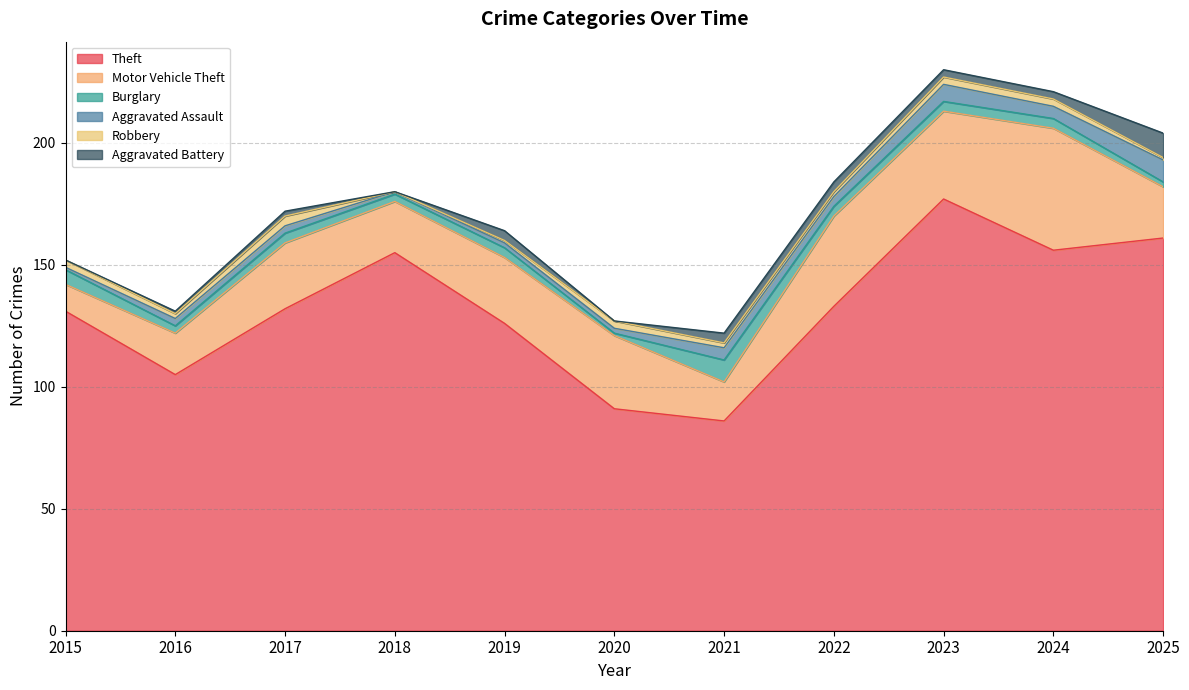

Count the Burglary values in the range 3 to 4.

7